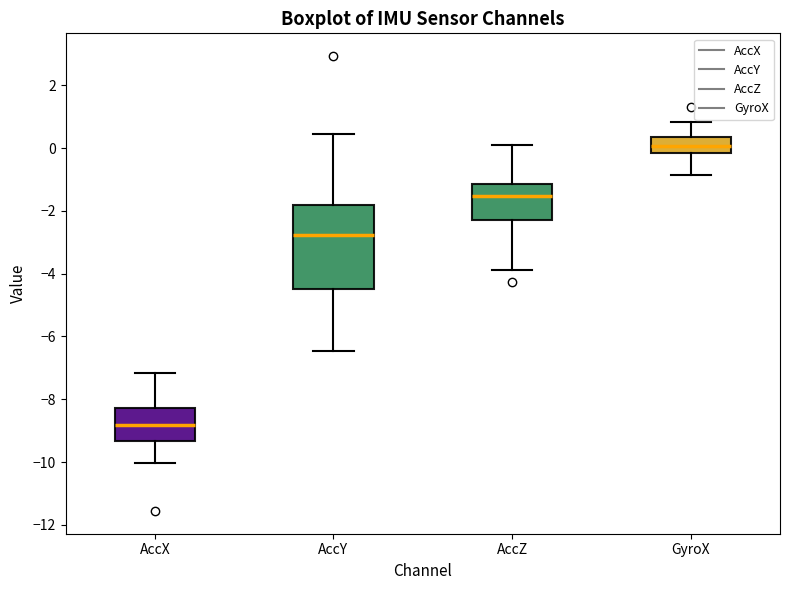

Which box is the tallest, from its lower edge to its upper edge?

AccY